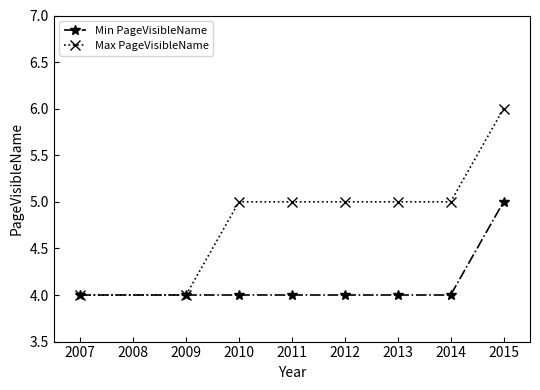

List the series in order of their peak value, lowest first.

Min PageVisibleName, Max PageVisibleName